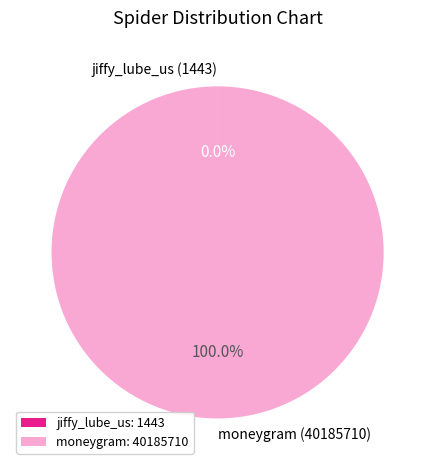

Is there a majority slice in this chart?

Yes